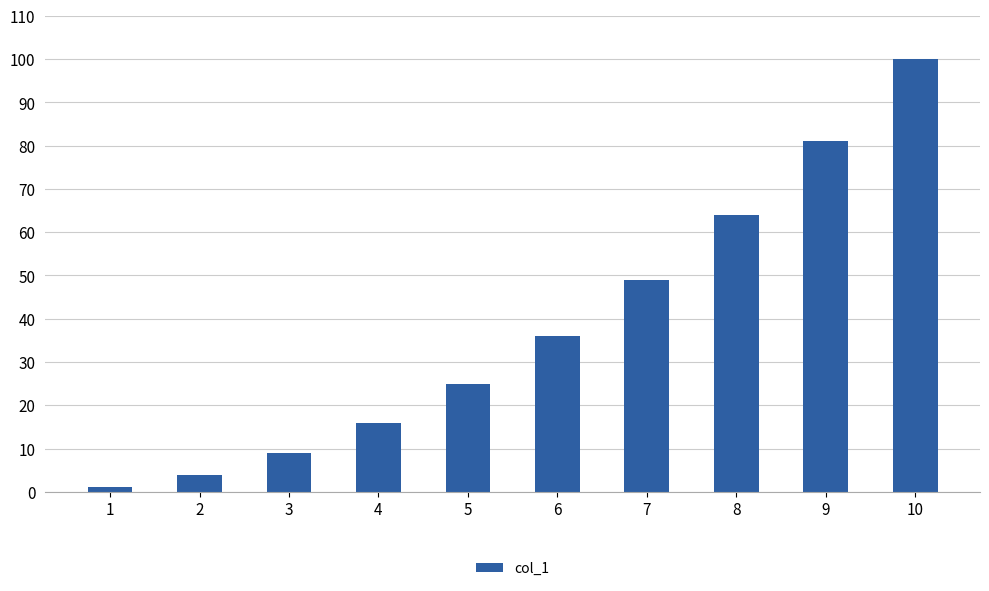

Does the chart contain any negative values?

No